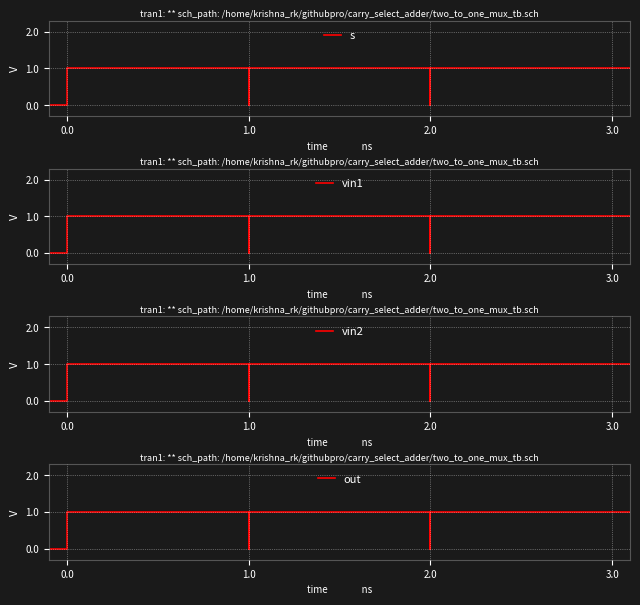

At which category is the sum across all series the highest?

2.0